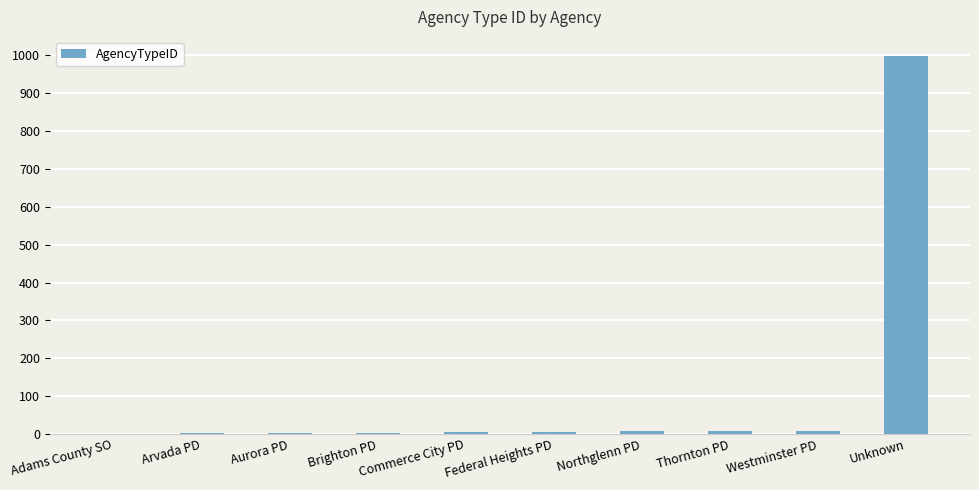

Approximately how many times larger is the value at Federal Heights PD compared to Aurora PD?

2.0